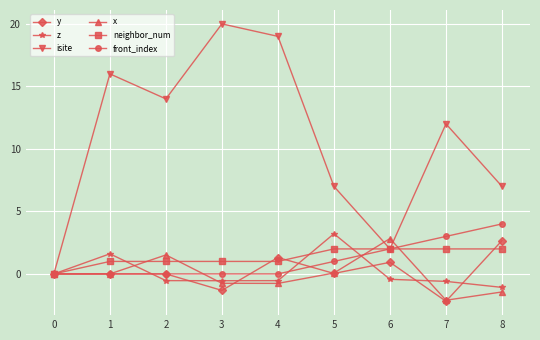

How many lines are shown in the chart?

6